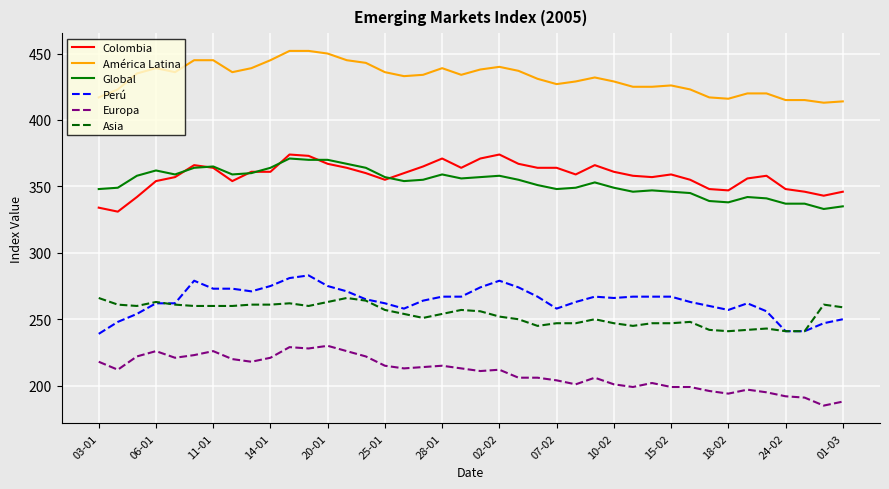

List the series in order of their peak value, lowest first.

Europa, Asia, Perú, Global, Colombia, América Latina